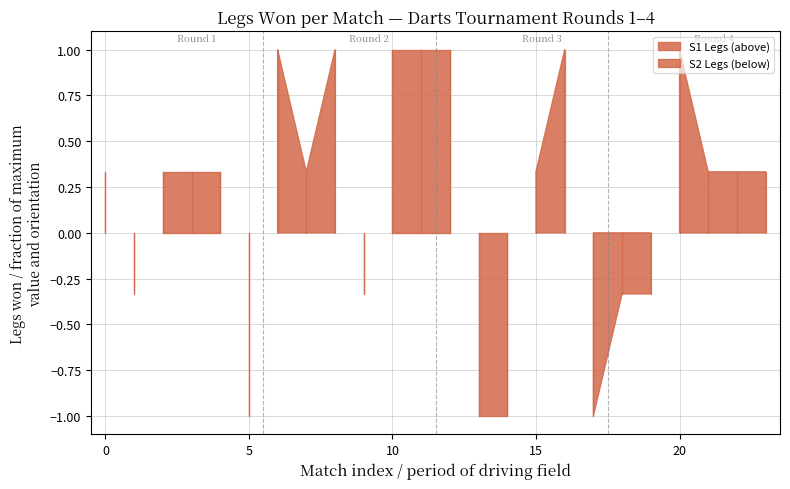

How many interior local peaks does the S2 Legs series have?

5